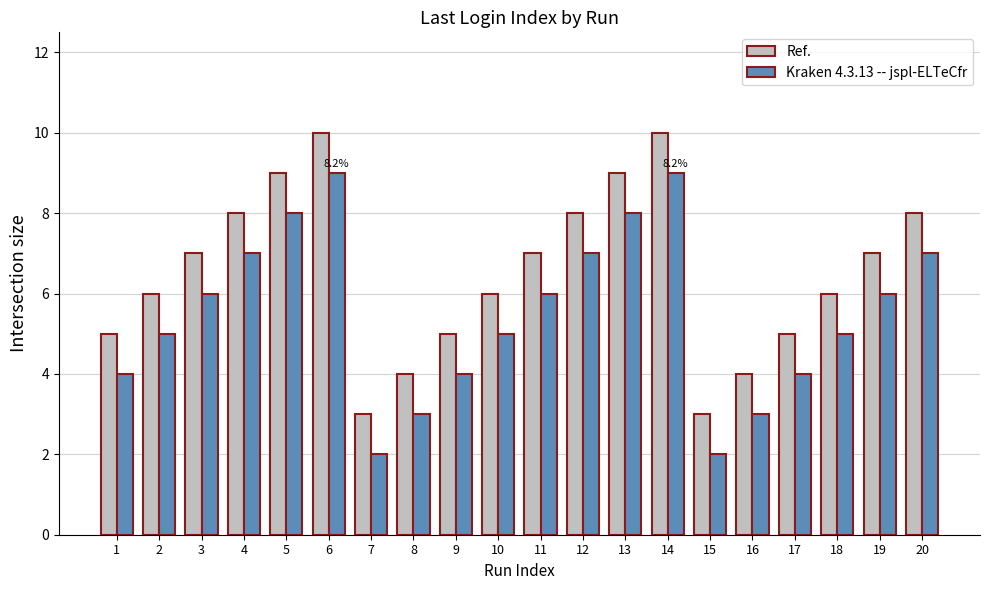

Is it true that Ref. equals 5 at 1?

True